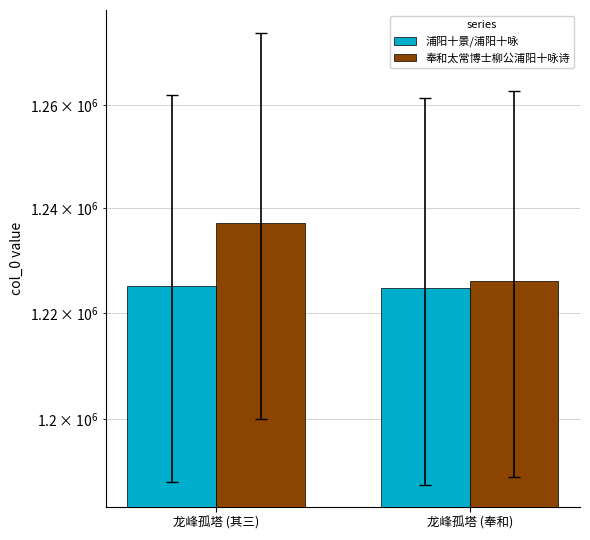

How many 奉和太常博士柳公浦阳十咏诗 values are between 1225984 and 1237169?

2